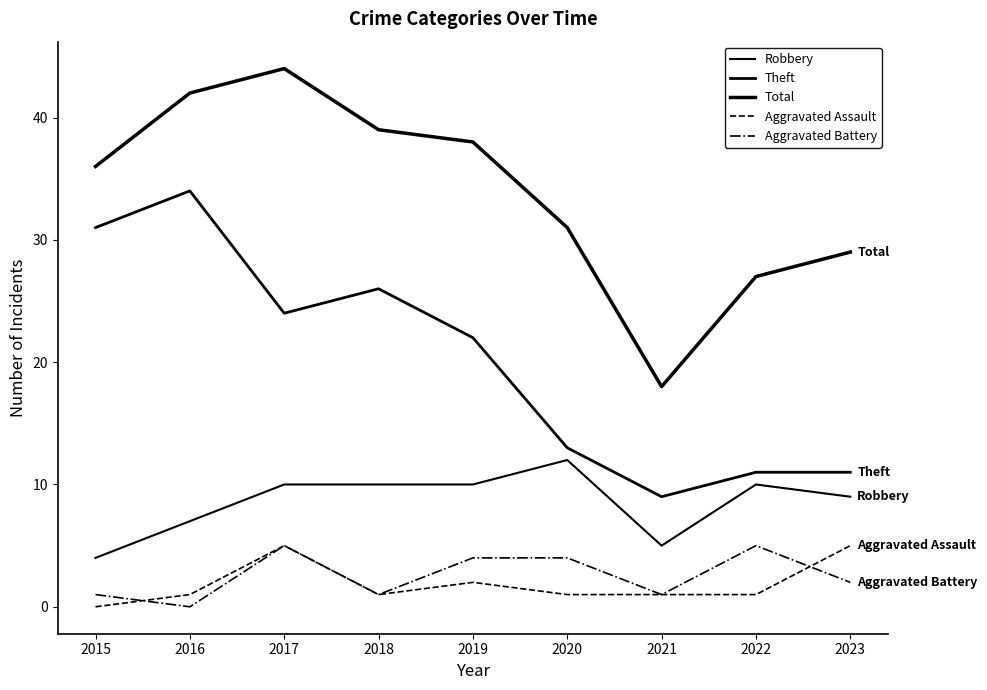

Is this an area chart (filled region under the line)?

No